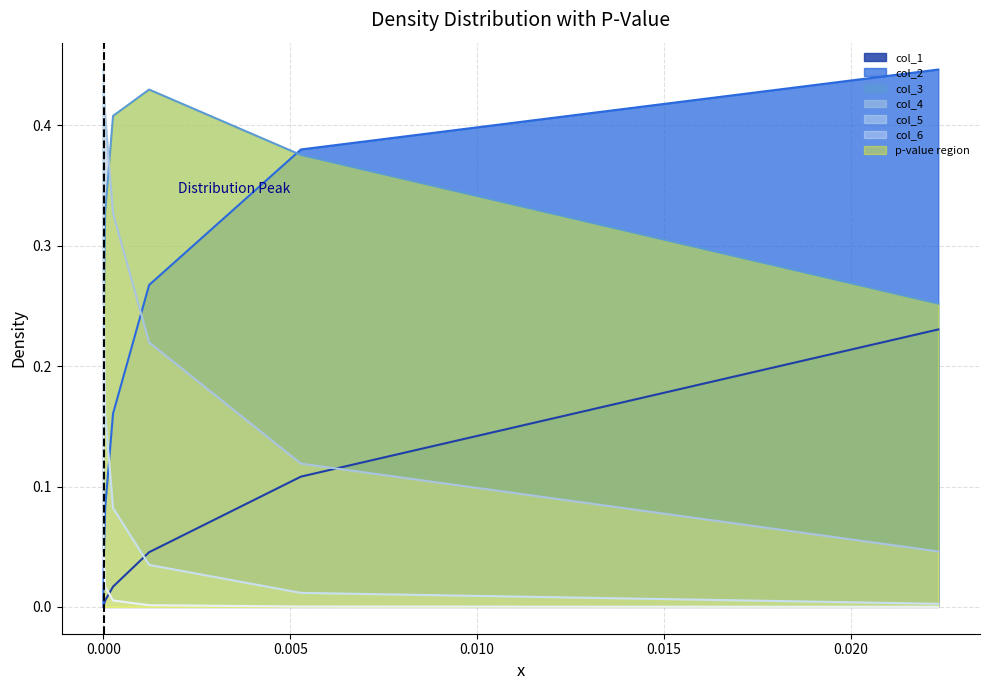

True or false: col_2 and col_1 intersect in this chart.

False